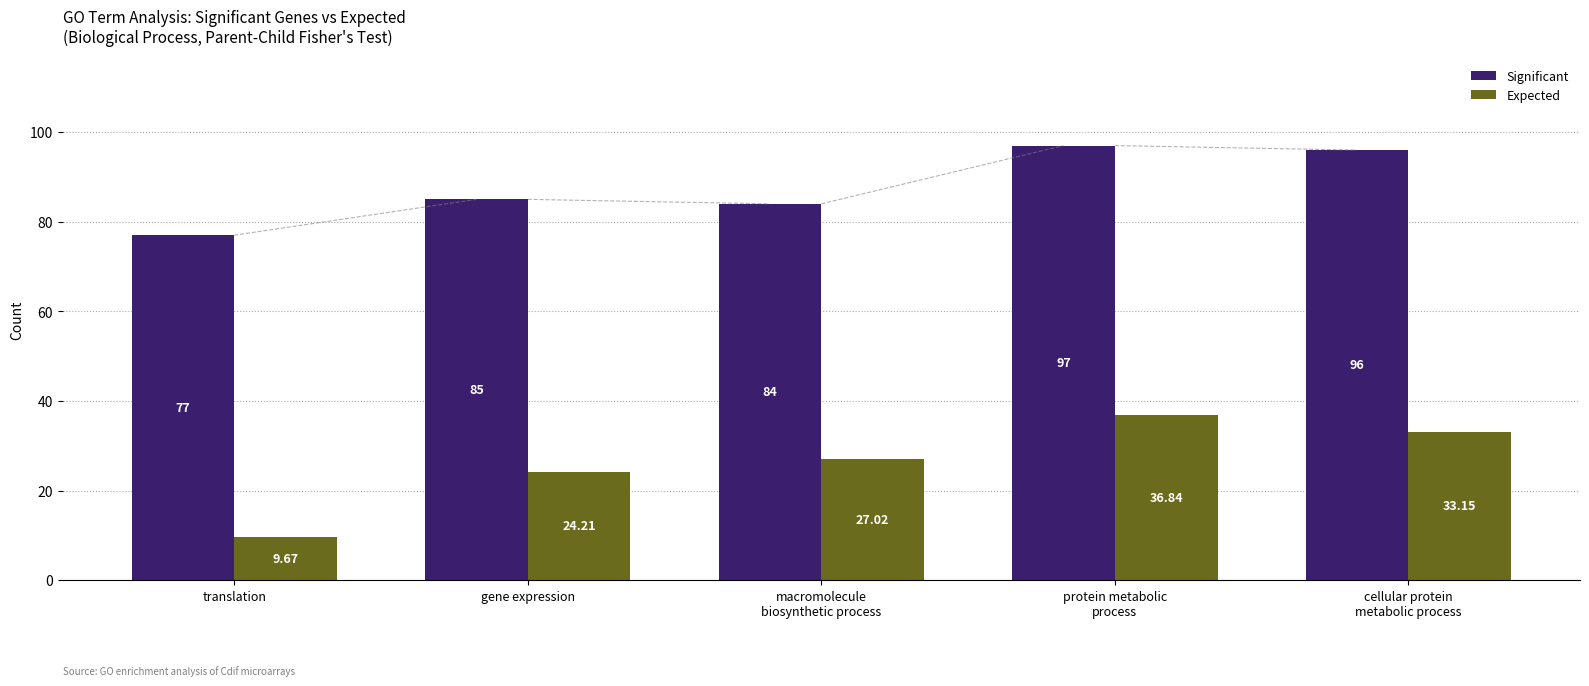

Which series has the largest total across all categories?

Significant